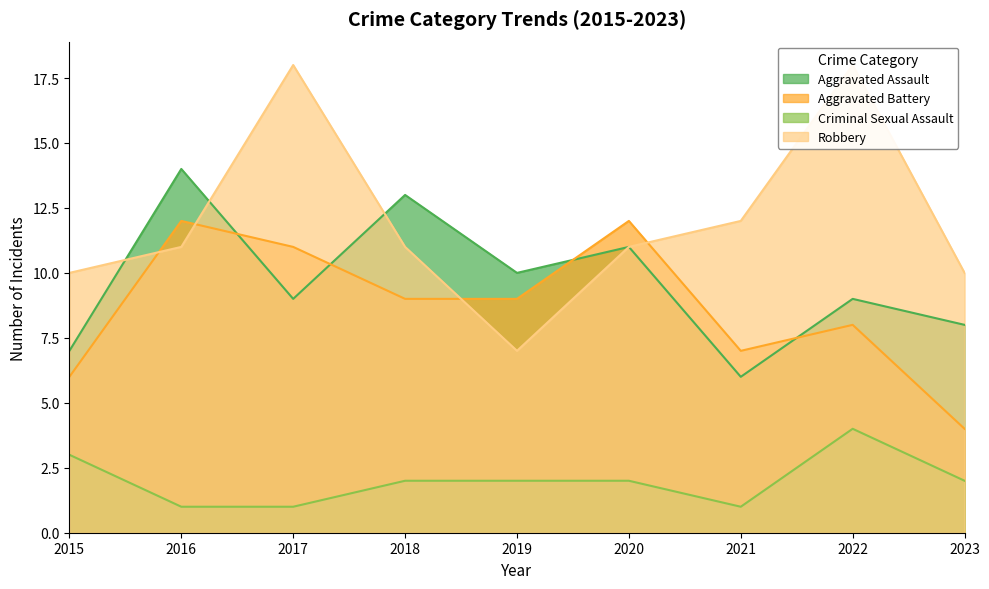

How many times do Aggravated Assault and Aggravated Battery cross each other?

4